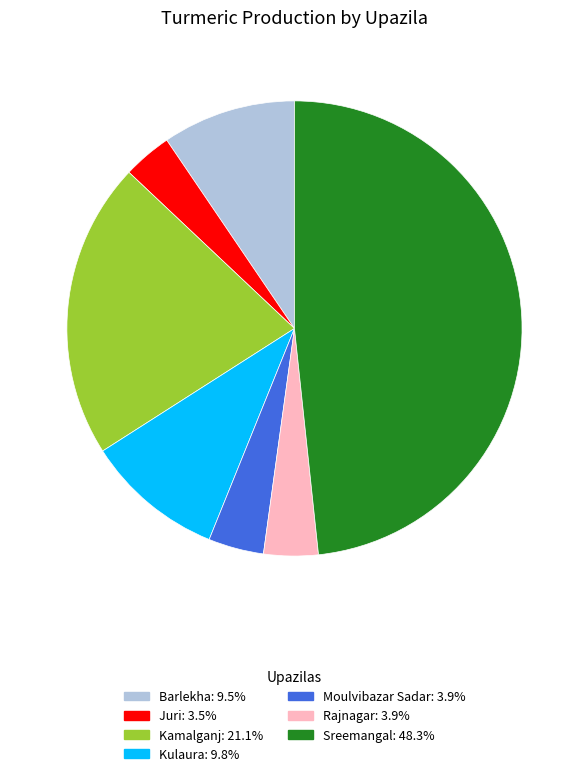

What is the largest slice in the pie chart?

Sreemangal